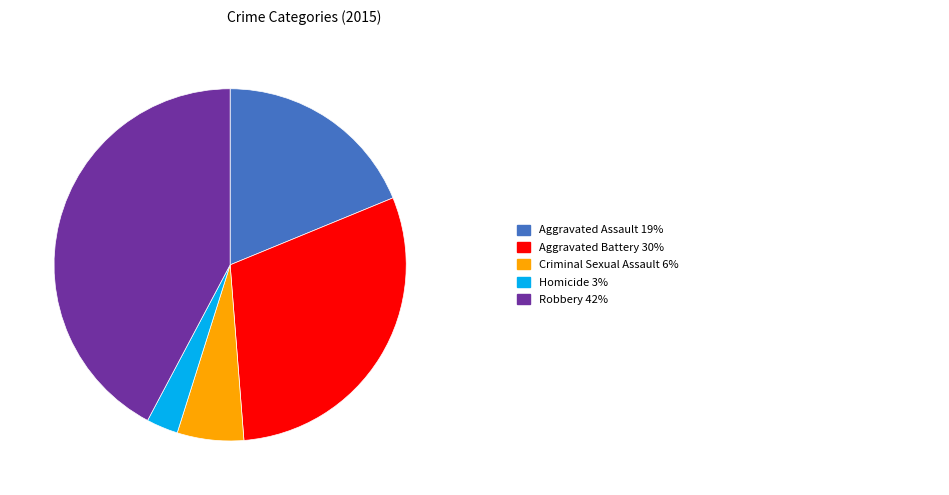

Is there any slice that represents more than half of the pie?

No